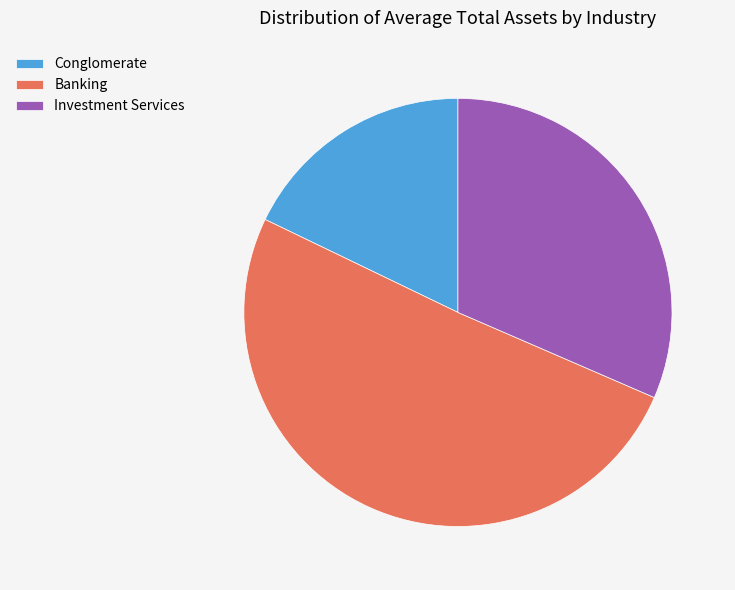

Which slice is the smallest?

Conglomerate